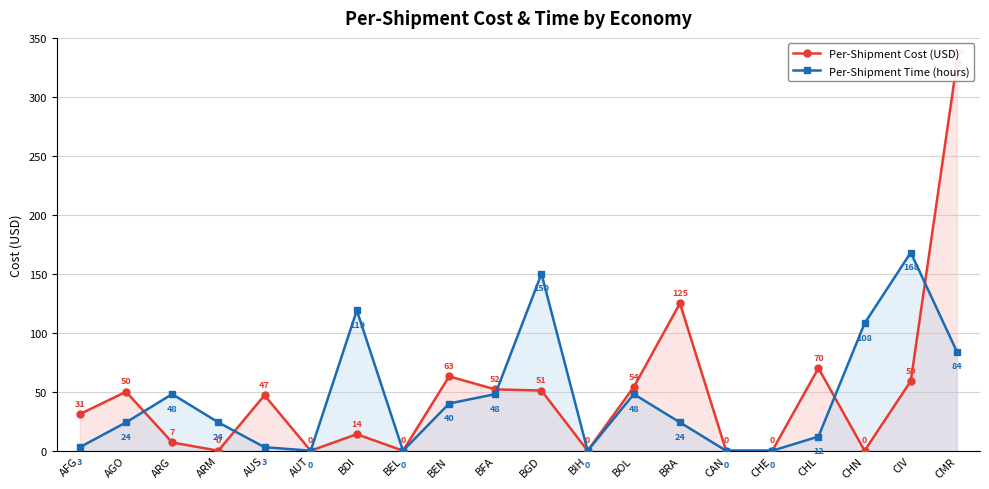

What position from the right is CHE?

5